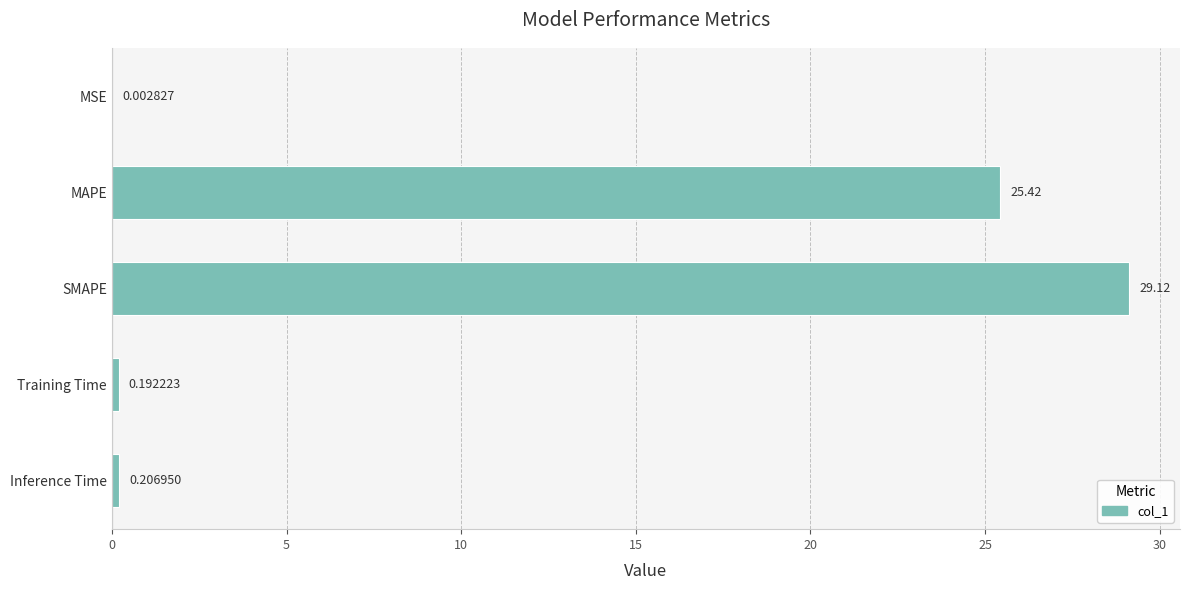

Which has a higher value, MAPE or Inference Time?

MAPE